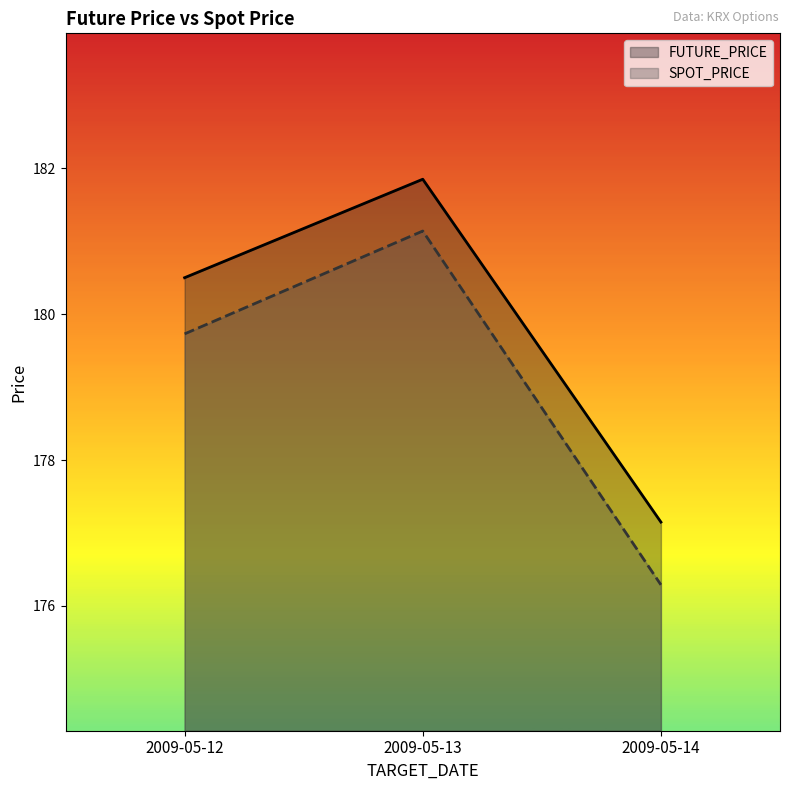

What is the average value of the SPOT_PRICE series?

179.1